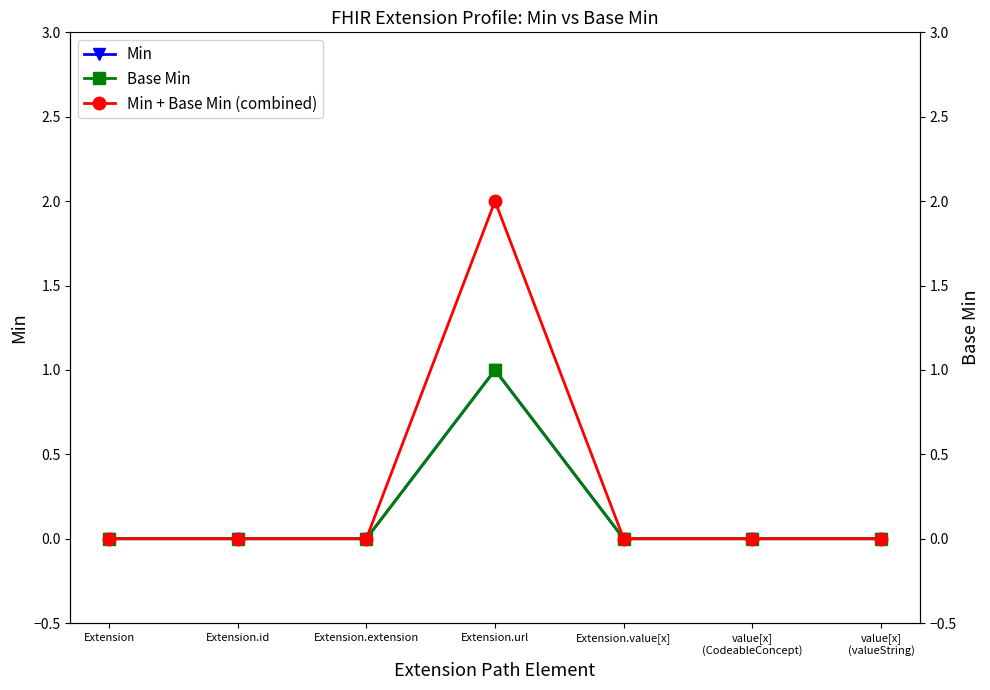

At which category is the sum across all series the highest?

Extension.url